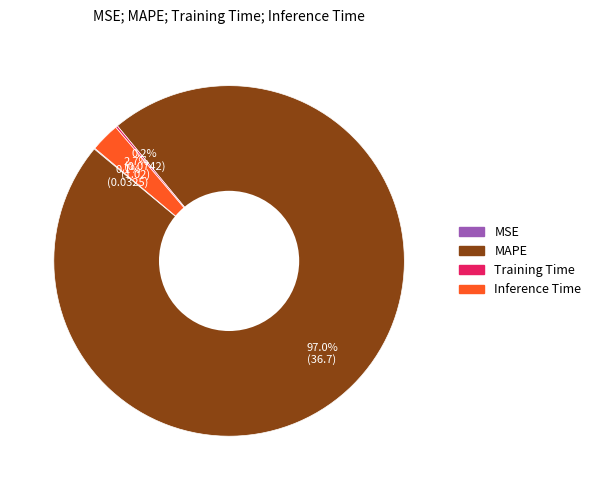

Which category has the biggest portion of the pie?

MAPE